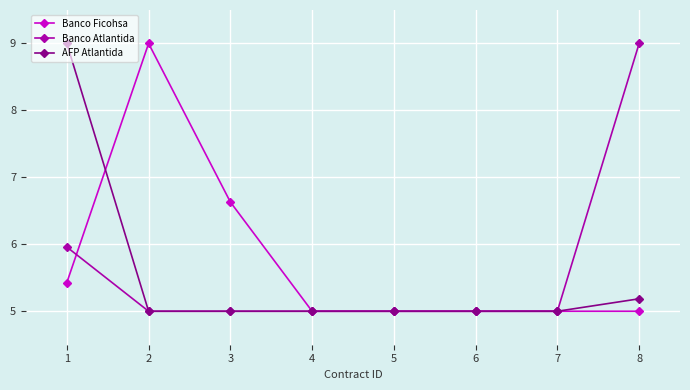

Reading left to right, what are all the values shown in this chart?

Banco Ficohsa: 1=5.4	2=9.0	3=6.6	4=5.0	5=5.0	6=5.0	7=5.0	8=5.0
Banco Atlantida: 1=6.0	2=5.0	3=5.0	4=5.0	5=5.0	6=5.0	7=5.0	8=9.0
AFP Atlantida: 1=9.0	2=5.0	3=5.0	4=5.0	5=5.0	6=5.0	7=5.0	8=5.2